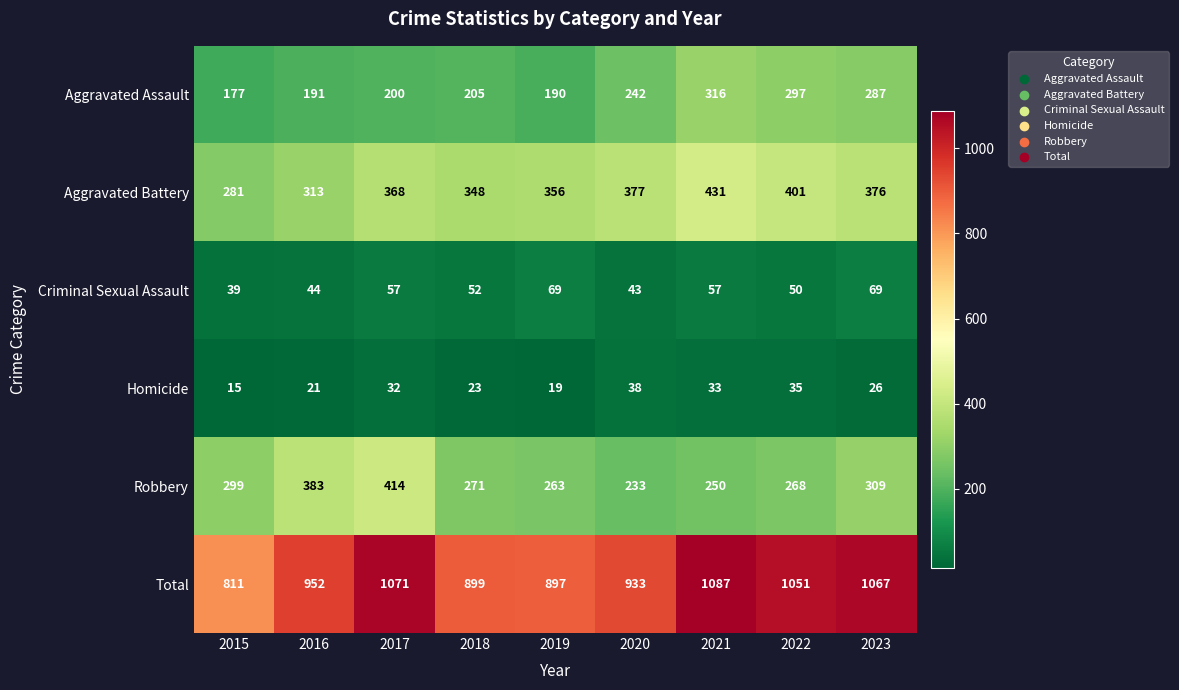

Between 2020 and 2023, which series saw the biggest shift?

Total